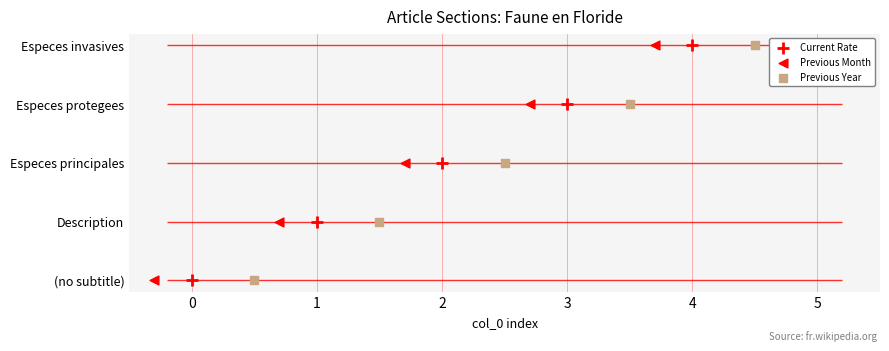

Which series has the largest Y range (max minus min)?

Current Rate